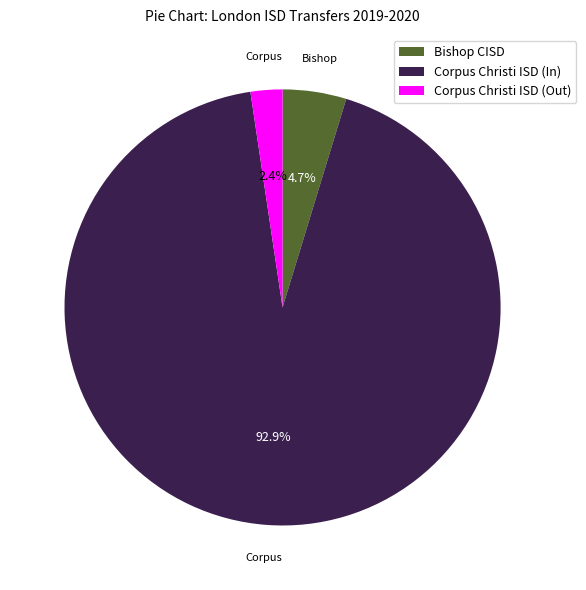

Rank the categories by value from highest to lowest.

Corpus Christi ISD (In), Bishop CISD, Corpus Christi ISD (Out)